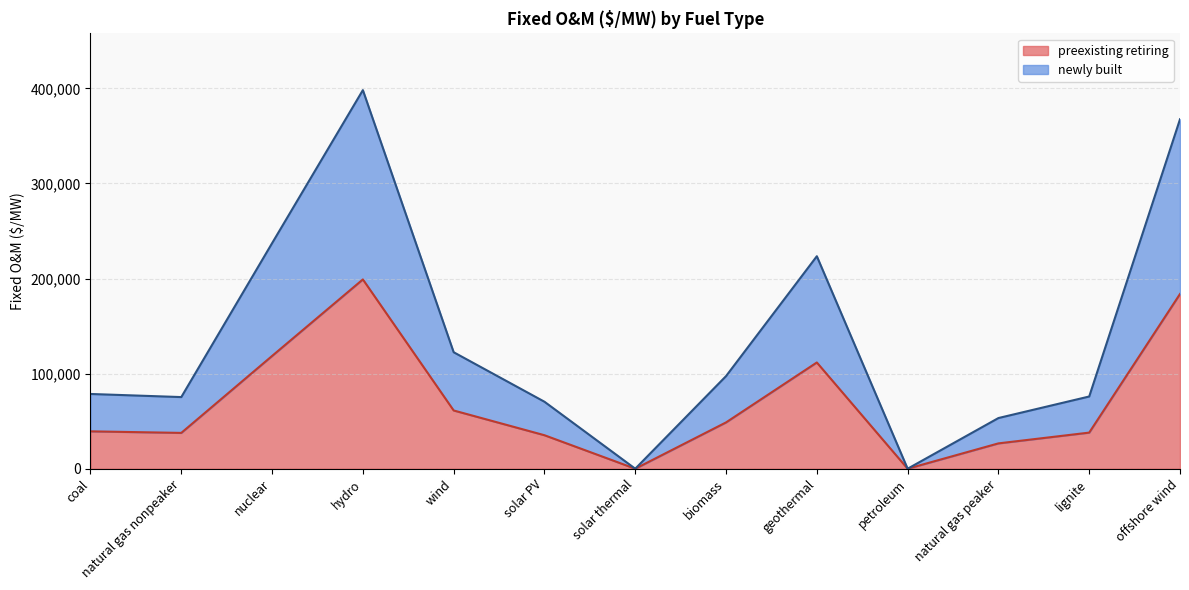

Is the value of newly built at offshore wind greater than the value of preexisting retiring at solar PV?

Yes